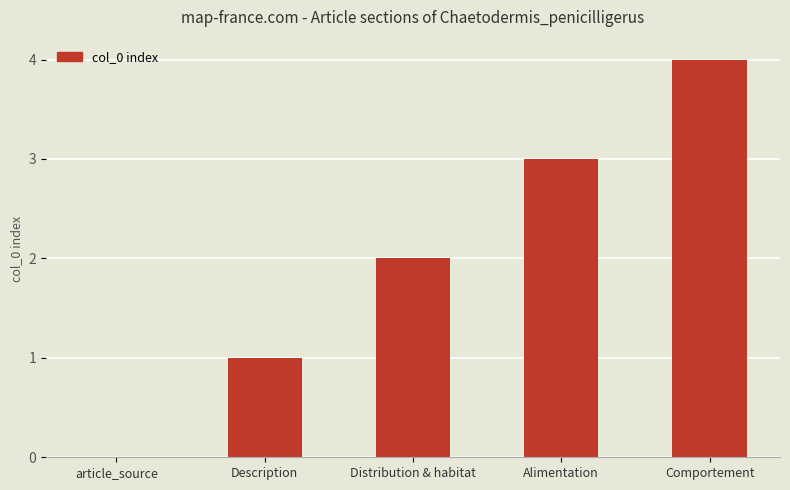

Reading left to right, list all the values displayed in this chart.

0	1	2	3	4